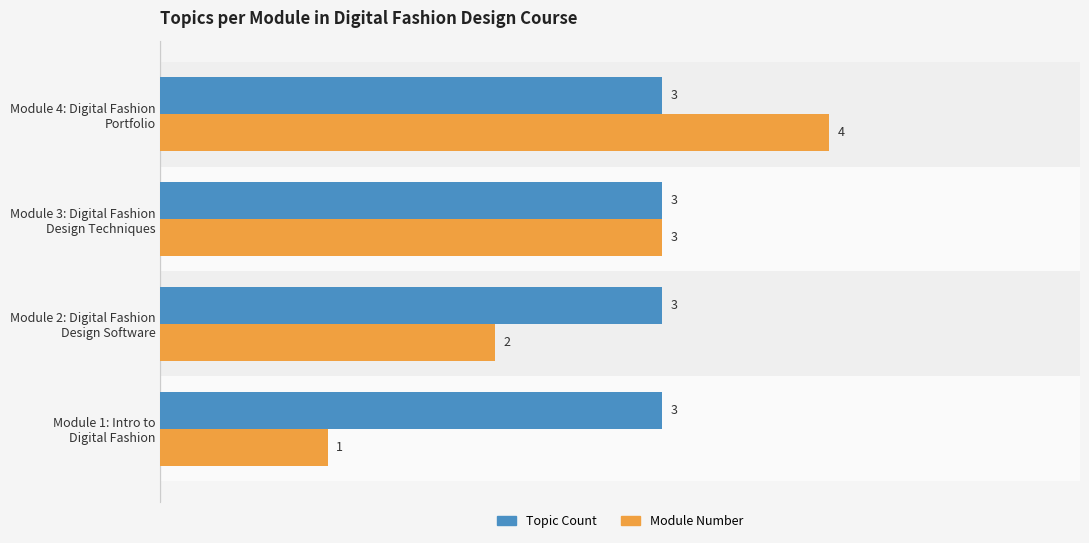

Count the number of data series in this chart.

2